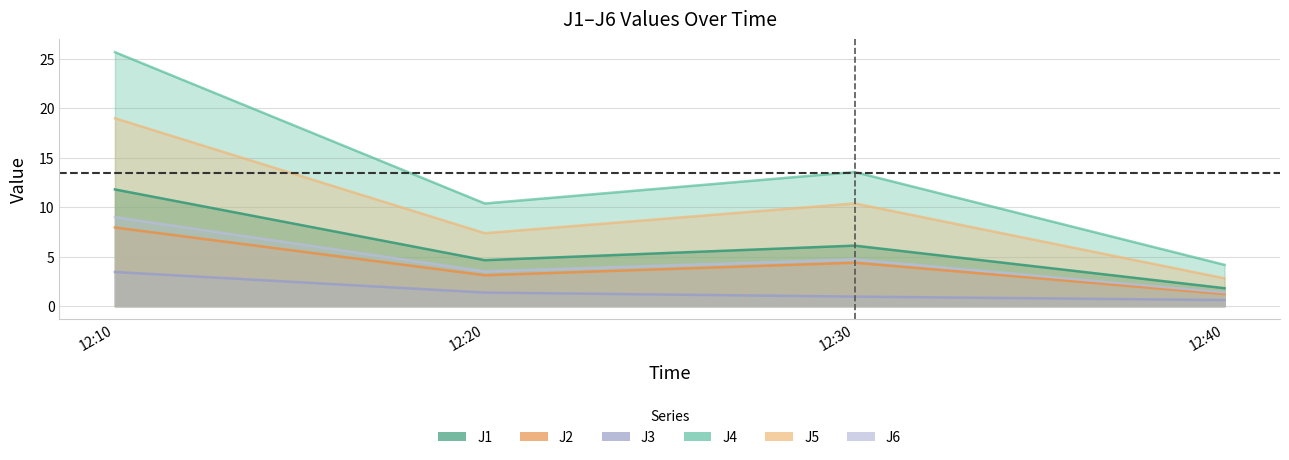

In J1, how many points are higher than both neighbors (excluding endpoints)?

1